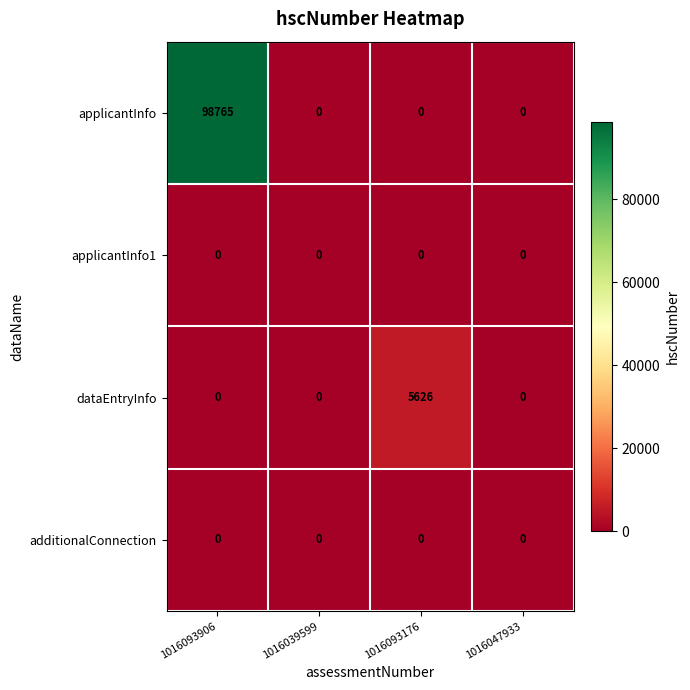

Between 1016093906 and 1016047933, which series saw the biggest shift?

applicantInfo